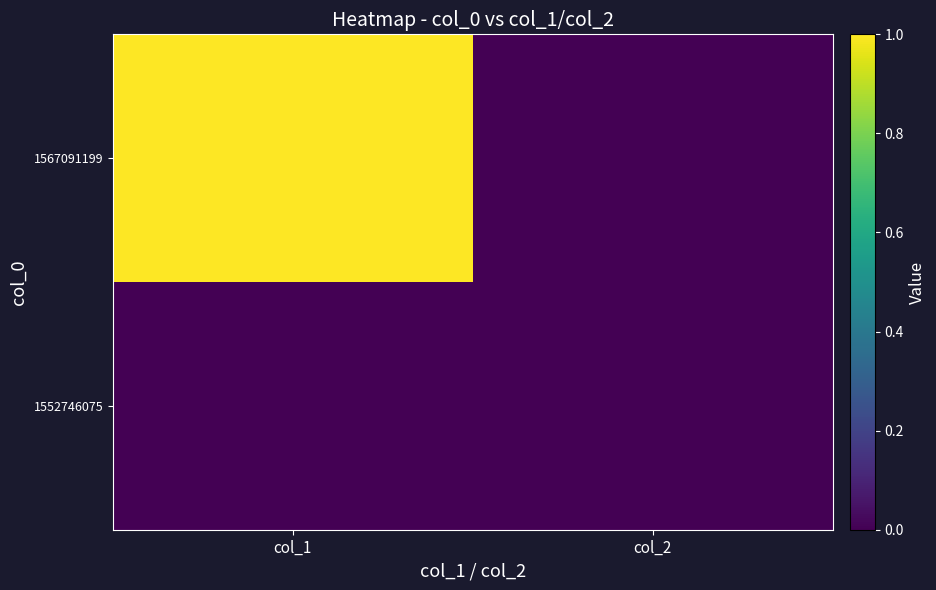

Which has a higher value, col_1 or col_2?

col_1